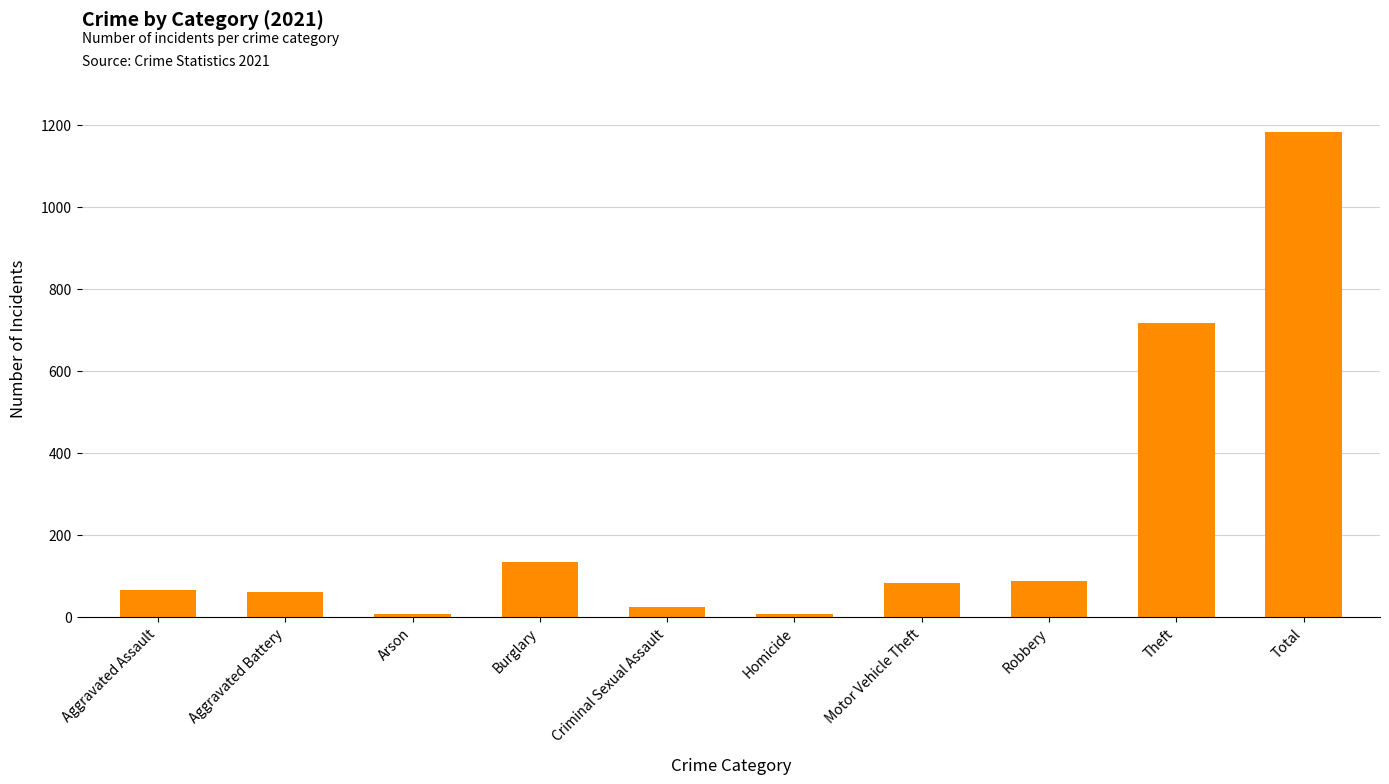

Where is the data nearest to the value 594?

Theft